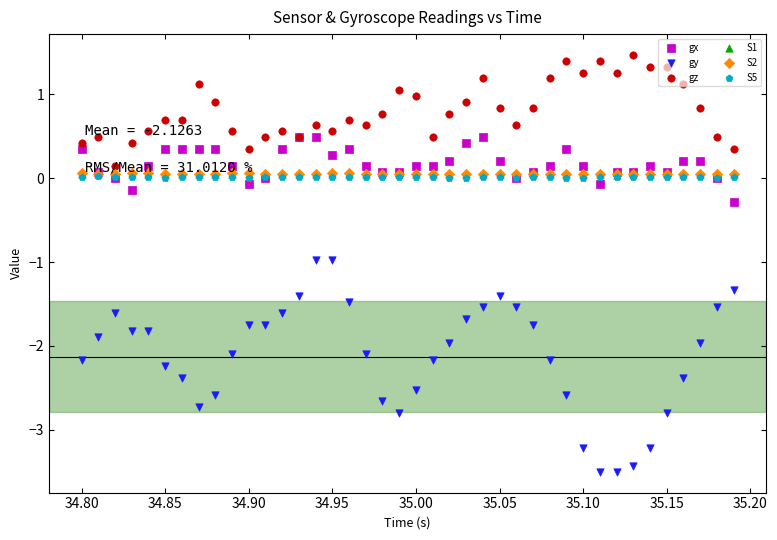

Which series has the largest Y range (max minus min)?

gy